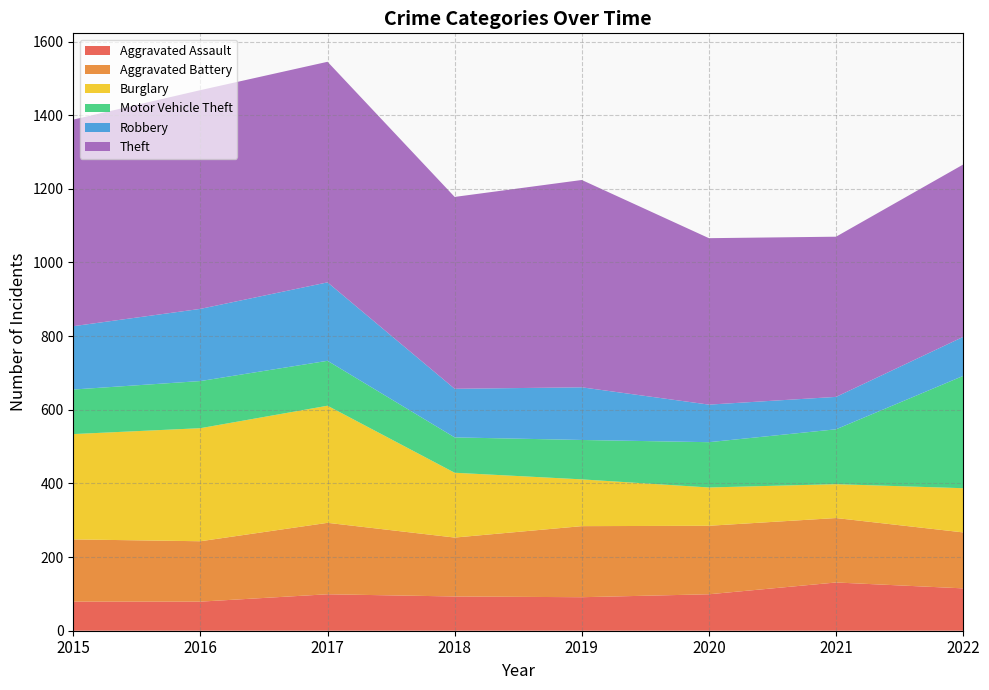

Reading left to right, extract all data points from this chart.

Aggravated Assault: 2015=79	2016=79	2017=99	2018=93	2019=91	2020=99	2021=131	2022=115
Aggravated Battery: 2015=169	2016=164	2017=194	2018=160	2019=193	2020=186	2021=175	2022=152
Burglary: 2015=286	2016=307	2017=318	2018=176	2019=127	2020=104	2021=92	2022=120
Motor Vehicle Theft: 2015=121	2016=128	2017=122	2018=96	2019=107	2020=123	2021=149	2022=305
Robbery: 2015=172	2016=196	2017=213	2018=132	2019=143	2020=102	2021=88	2022=106
Theft: 2015=561	2016=594	2017=599	2018=521	2019=563	2020=452	2021=435	2022=468